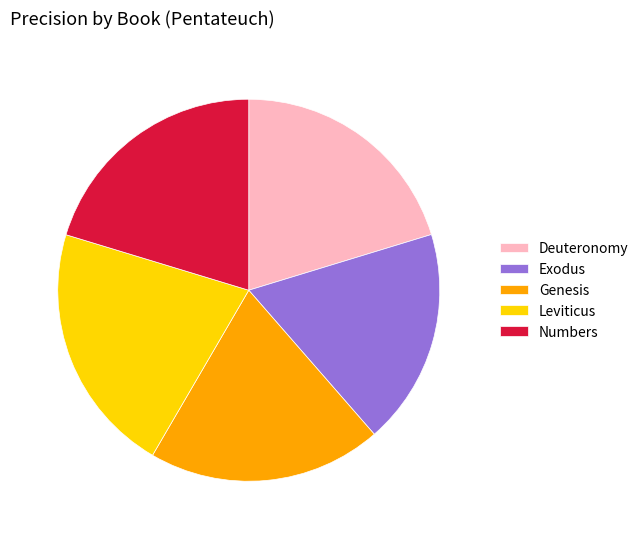

The Leviticus slice represents 21% of the pie. True or false?

True